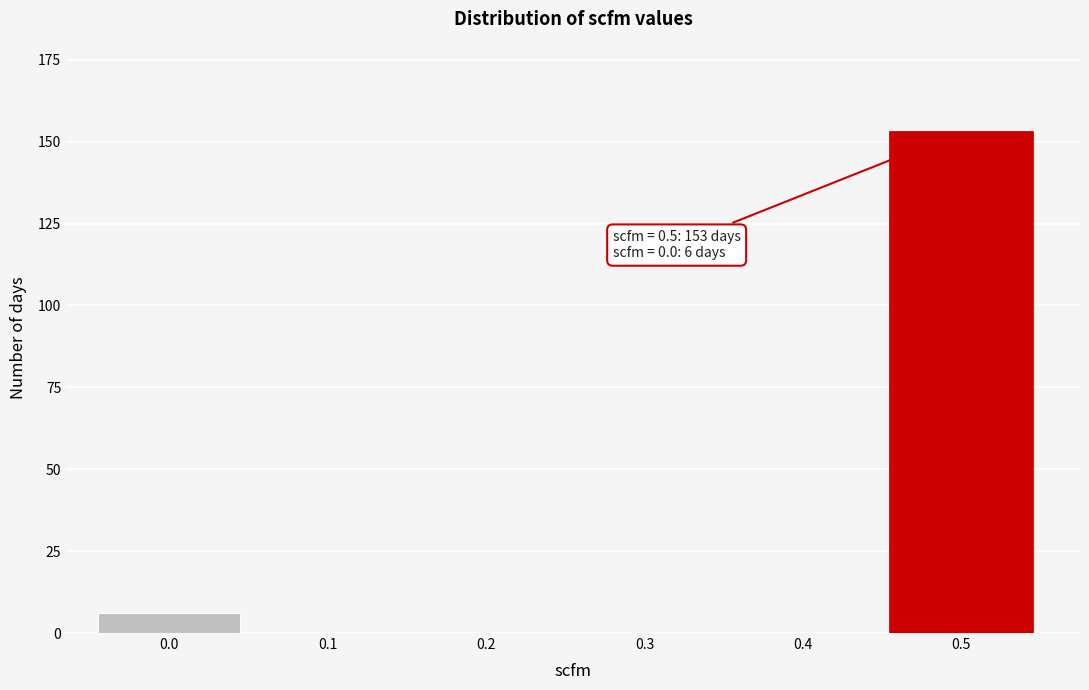

Reading left to right, what are all the values shown in this chart?

0.0=6	0.1=0	0.2=0	0.3=0	0.4=0	0.5=153